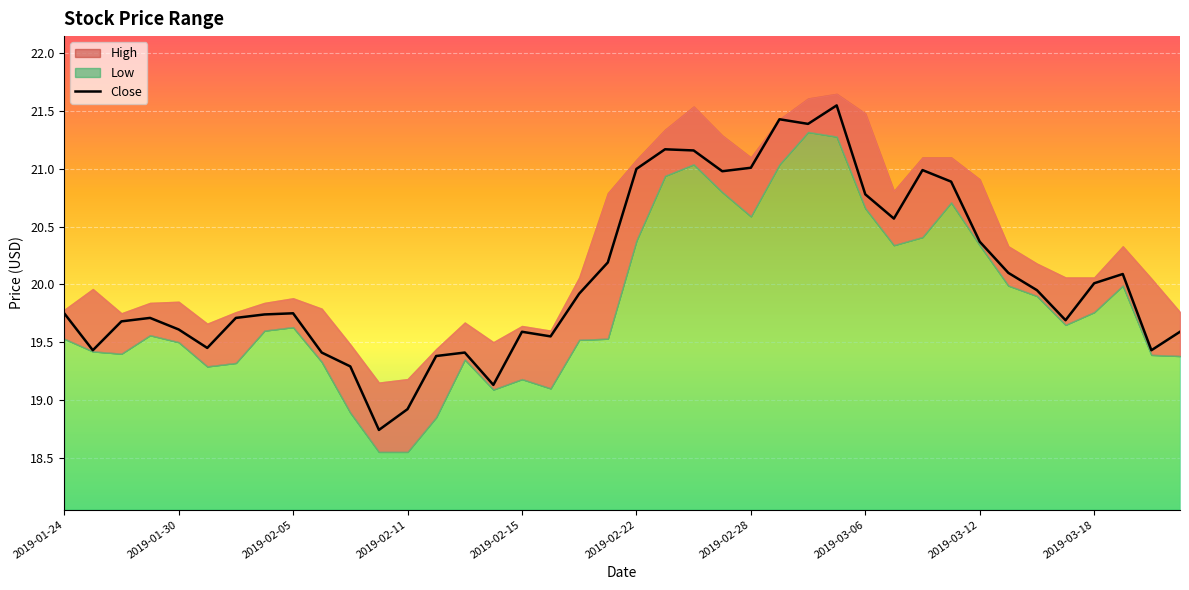

Reading left to right, transcribe all the data shown in this chart.

19.8	19.4	19.7	19.7	19.6	19.5	19.7	19.7	19.8	19.4	19.3	18.7	18.9	19.4	19.4	19.1	19.6	19.5	19.9	20.2	21.0	21.2	21.2	21.0	21.0	21.4	21.4	21.5	20.8	20.6	21.0	20.9	20.4	20.1	20.0	19.7	20.0	20.1	19.4	19.6